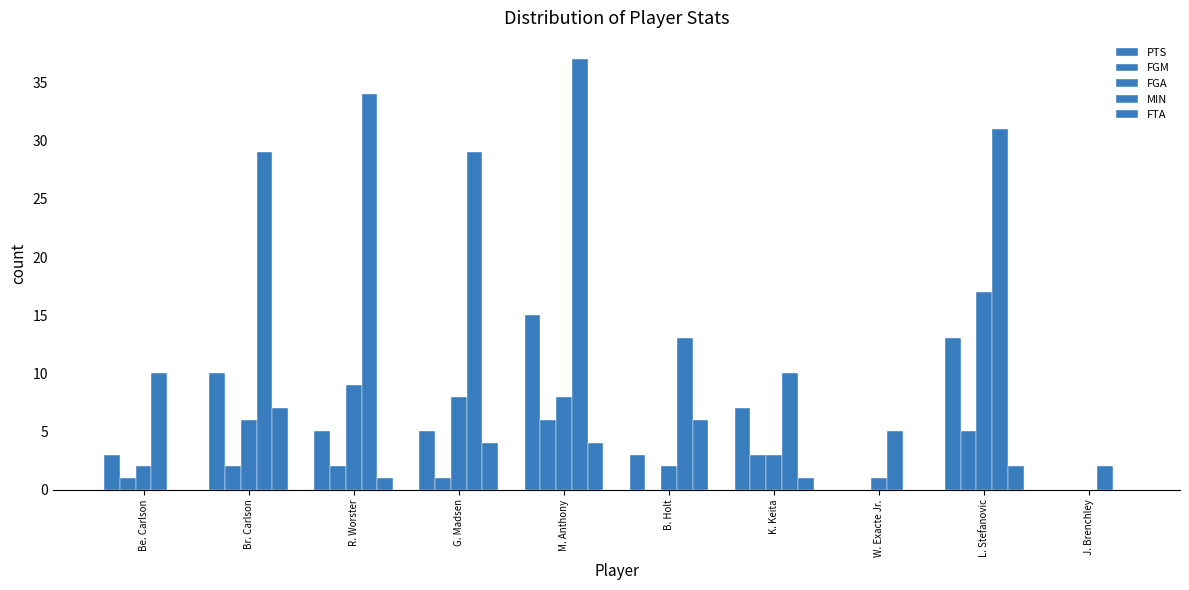

True or false: FTA has a value of 0 at R. Worster.

False